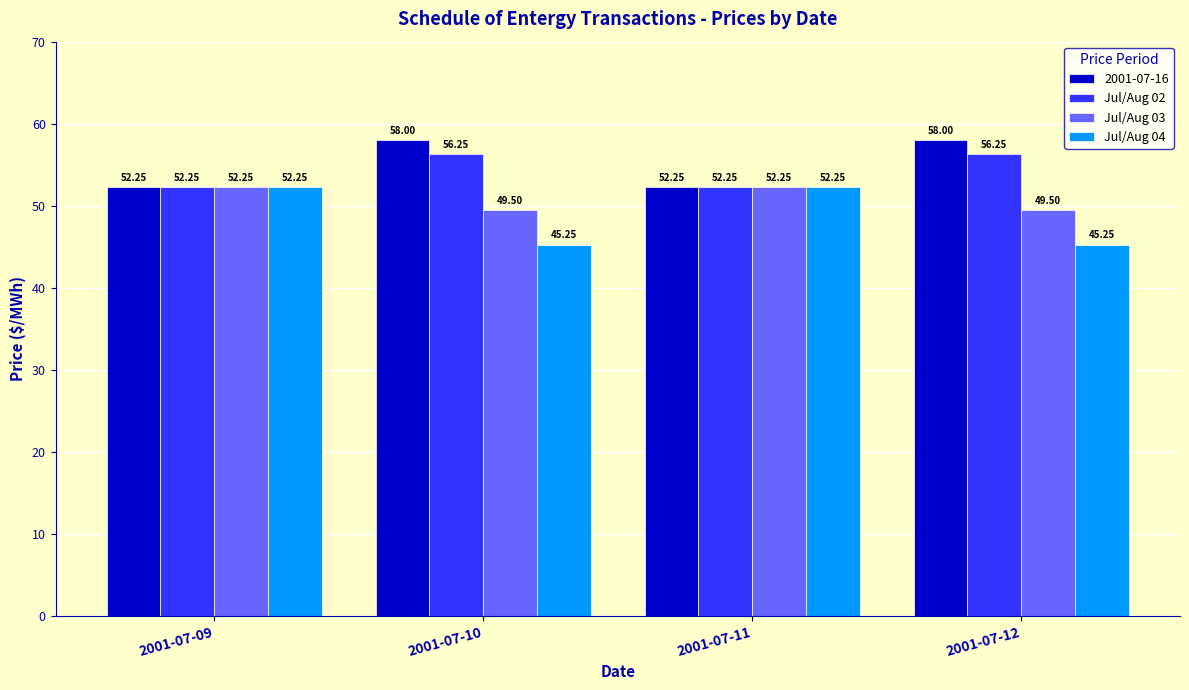

Is the value of Jul/Aug 04 at 2001-07-10 greater than the value of Jul/Aug 03 at 2001-07-11?

No